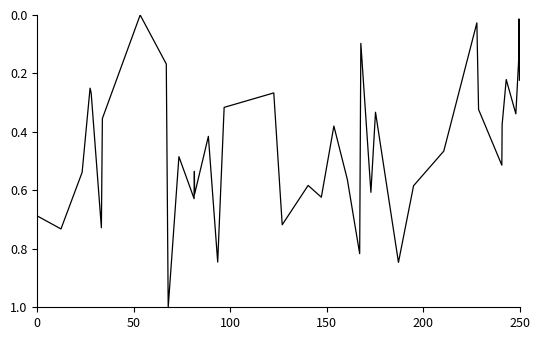

How many lines are shown in the chart?

1